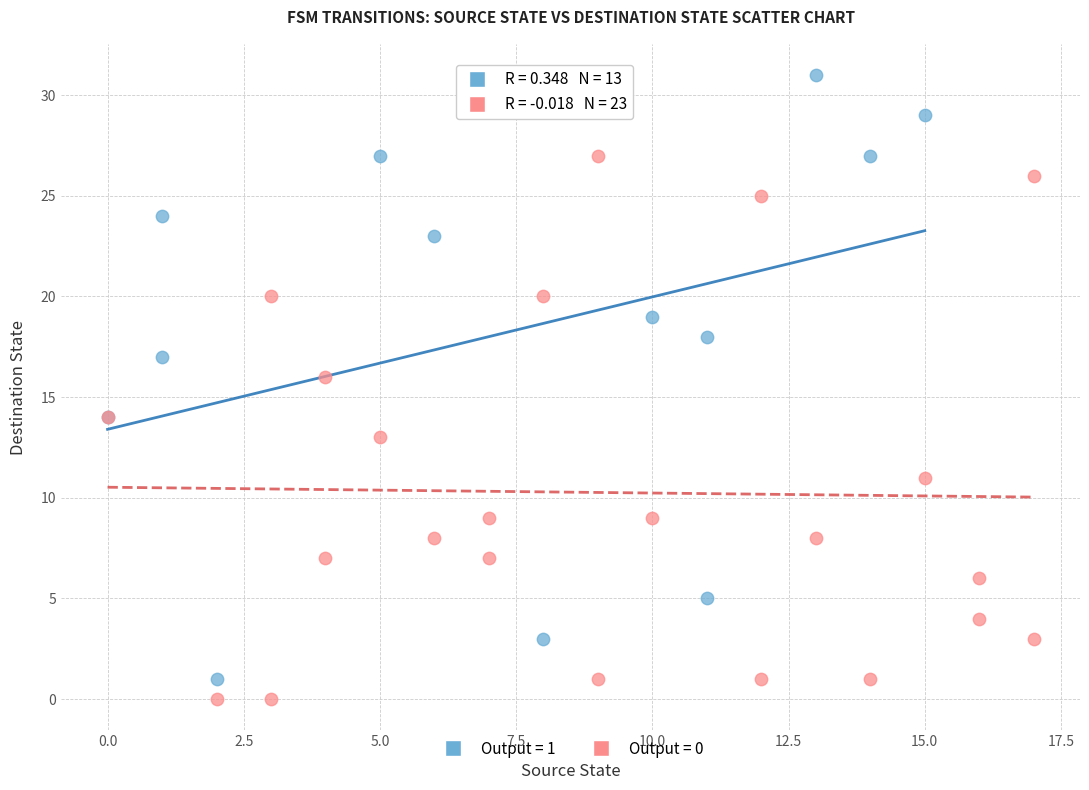

Which series reaches the maximum Y coordinate?

Output = 1